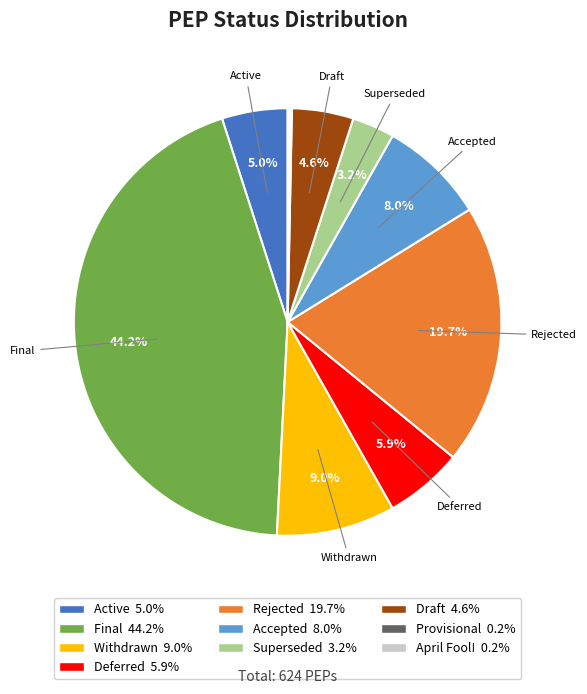

To the nearest percent, what portion does Rejected represent?

20%